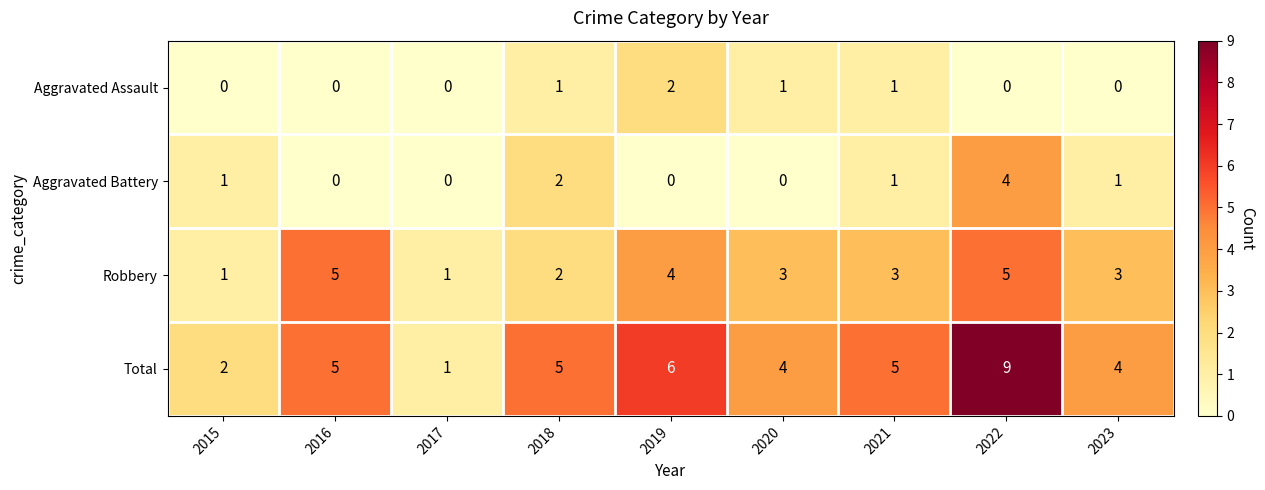

At which category is the sum across all series the highest?

2022